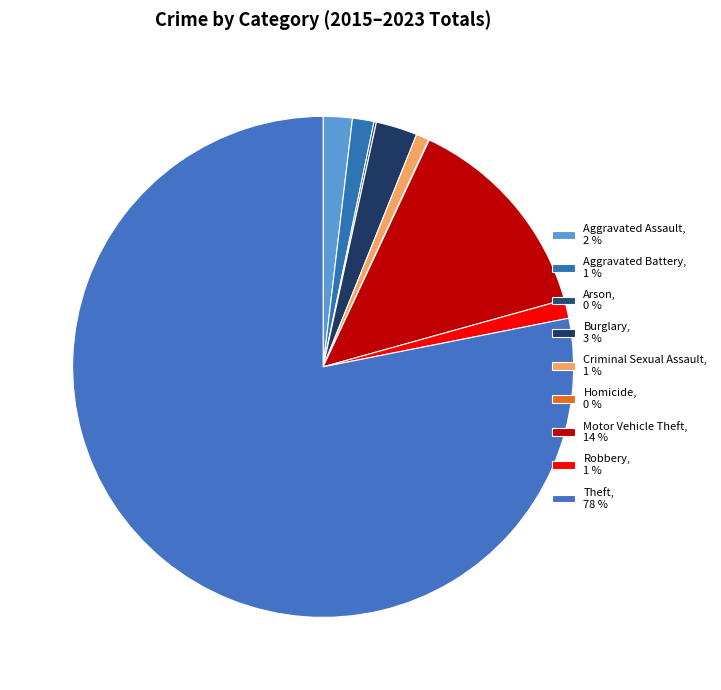

Which has a higher value, Homicide or Robbery?

Robbery